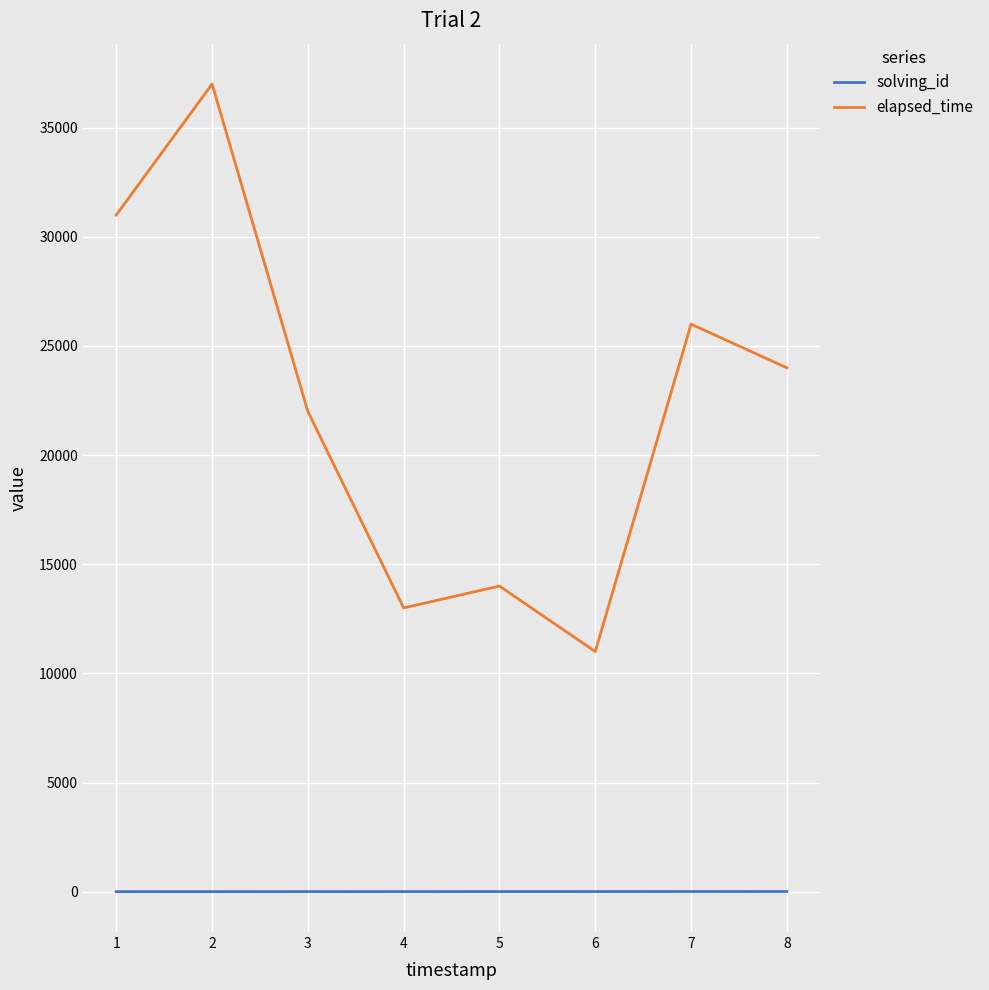

True or false: solving_id and elapsed_time intersect in this chart.

False